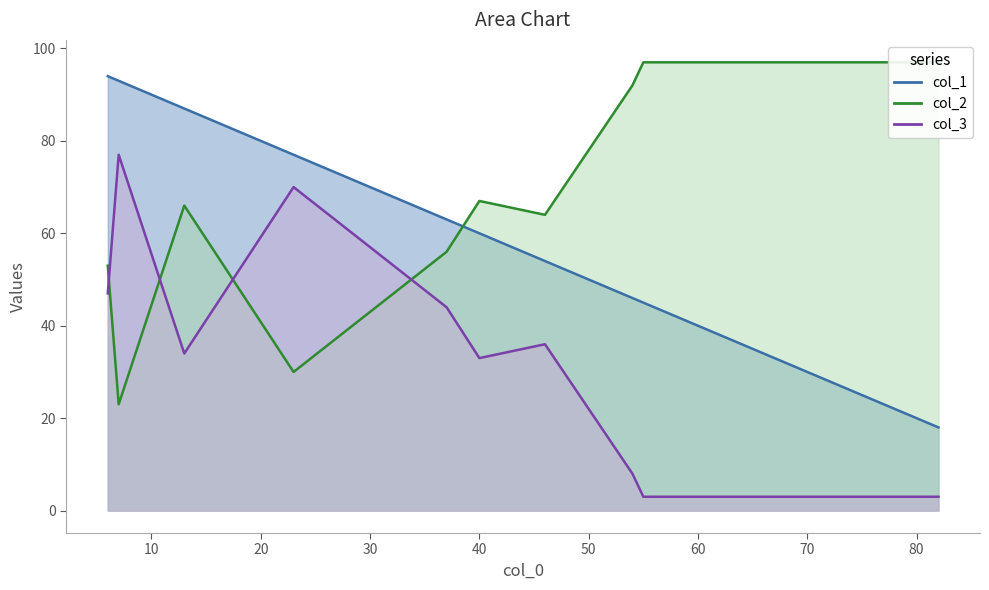

In col_2, how many points are higher than both neighbors (excluding endpoints)?

2